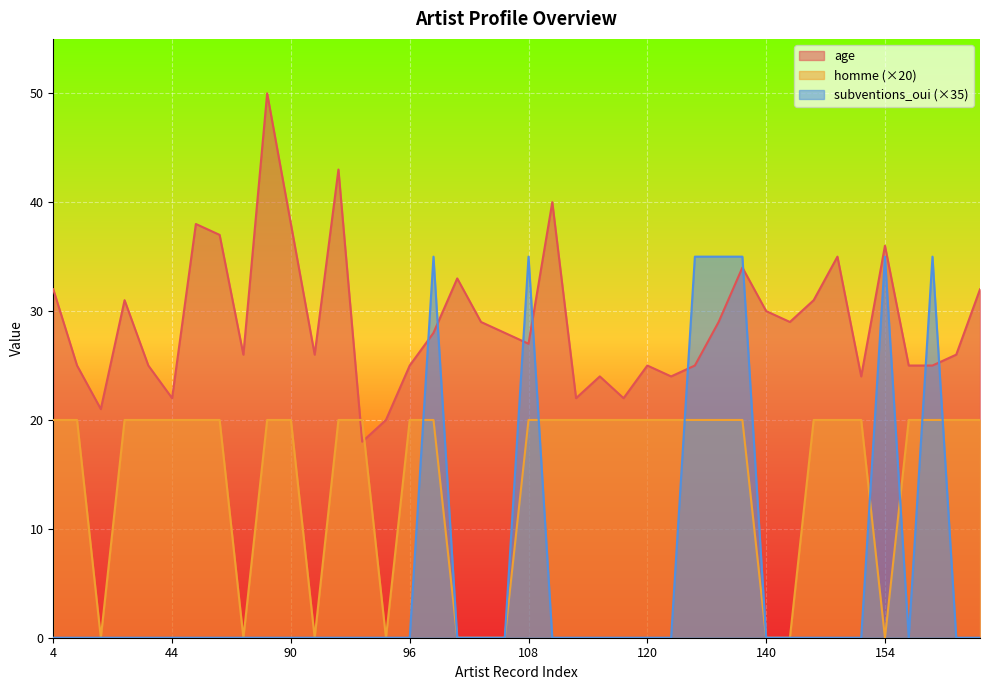

What is the sum of all homme values?

600